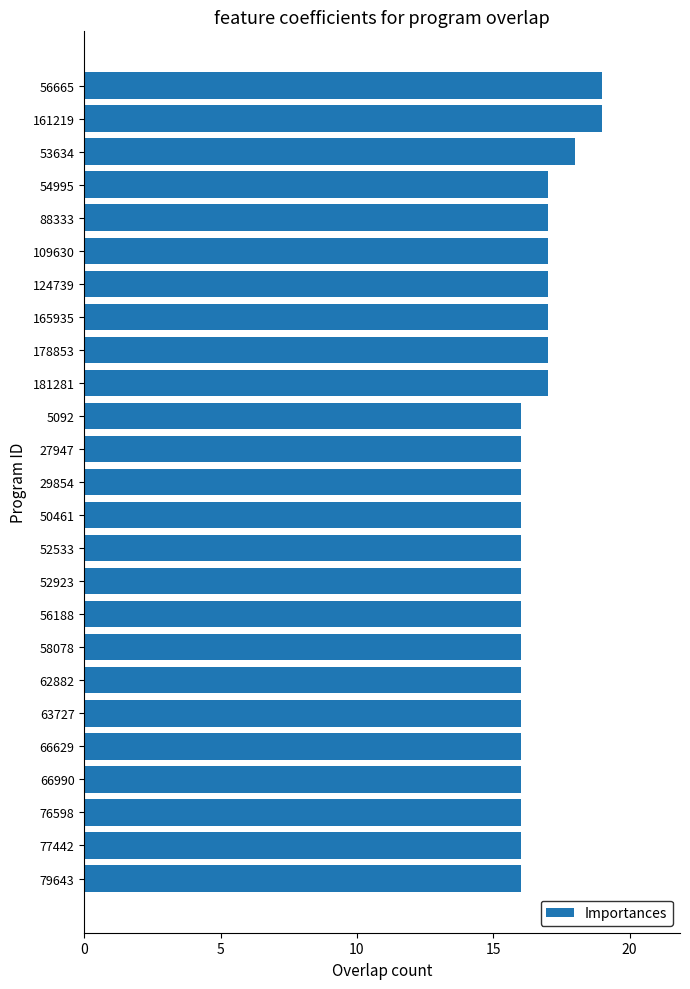

Count the values in the range 16 to 17.

22